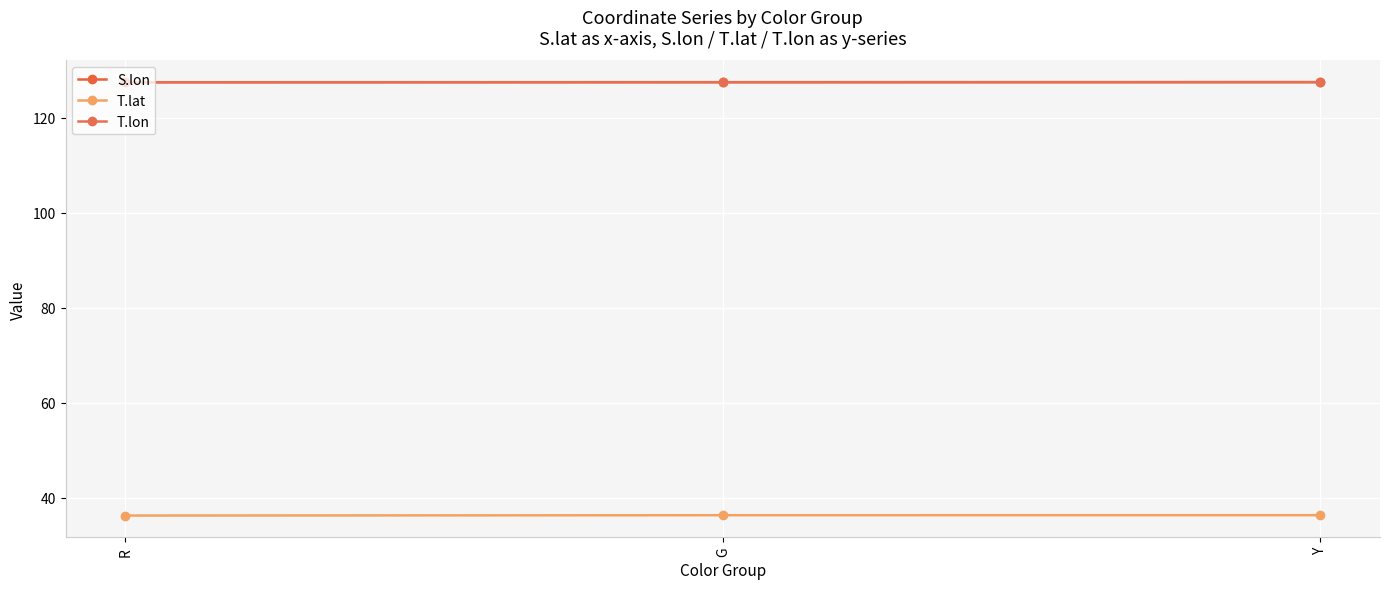

Reading right to left, extract all data points from this chart.

S.lon: Y=127.5	G=127.4	R=127.5
T.lat: Y=36.3	G=36.3	R=36.2
T.lon: Y=127.5	G=127.5	R=127.4